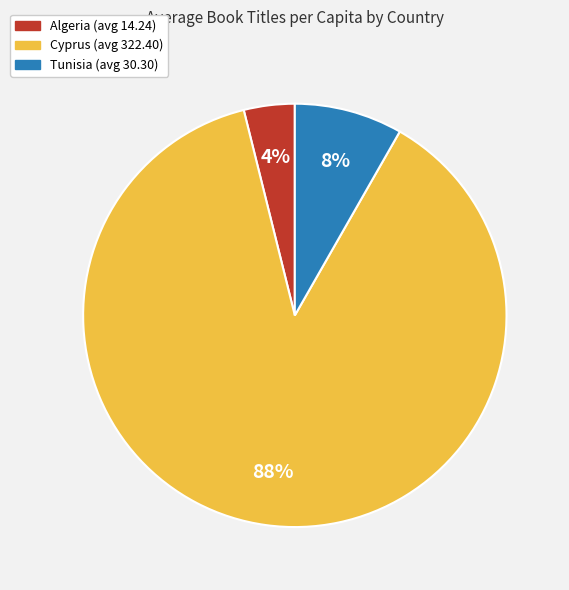

To the nearest percent, what percentage of the pie is Cyprus?

88%